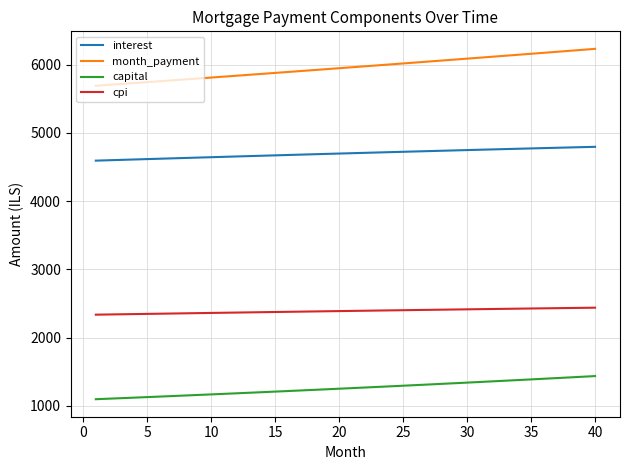

Which series has the largest range (max minus min)?

month_payment